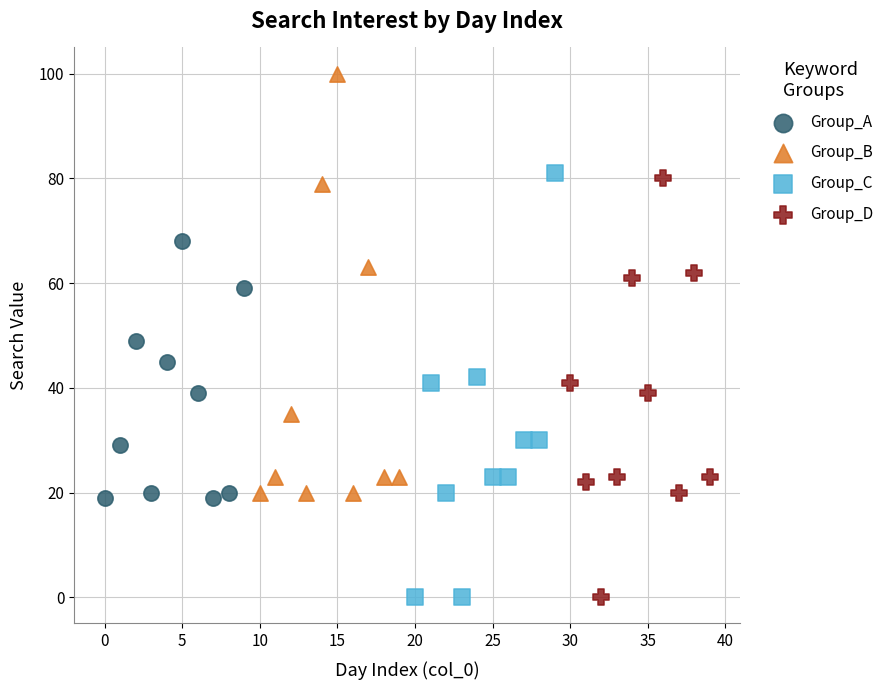

Which series reaches the maximum Y coordinate?

Group_B